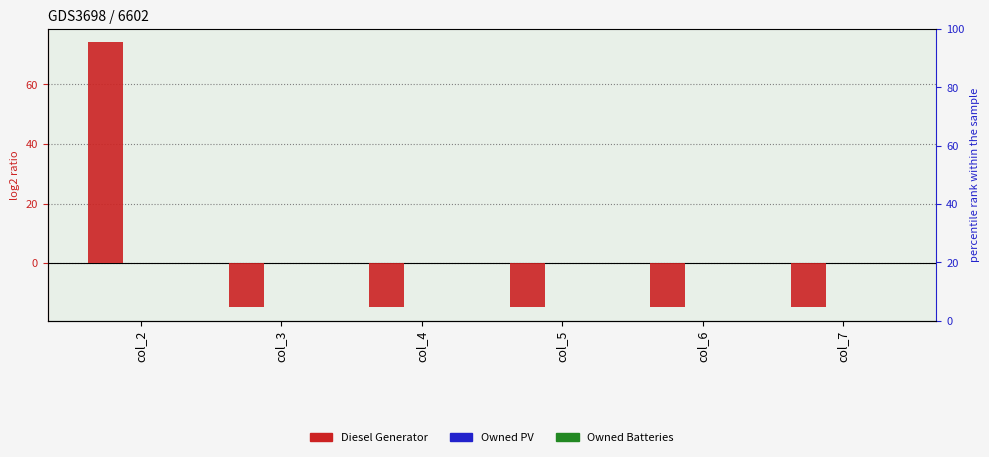

Reading left to right, what are all the values shown in this chart?

Diesel Generator: 74.2	-14.8	-14.8	-14.8	-14.8	-14.8
Owned PV: 0.0	0.0	0.0	0.0	0.0	0.0
Owned Batteries: 0.0	0.0	0.0	0.0	0.0	0.0